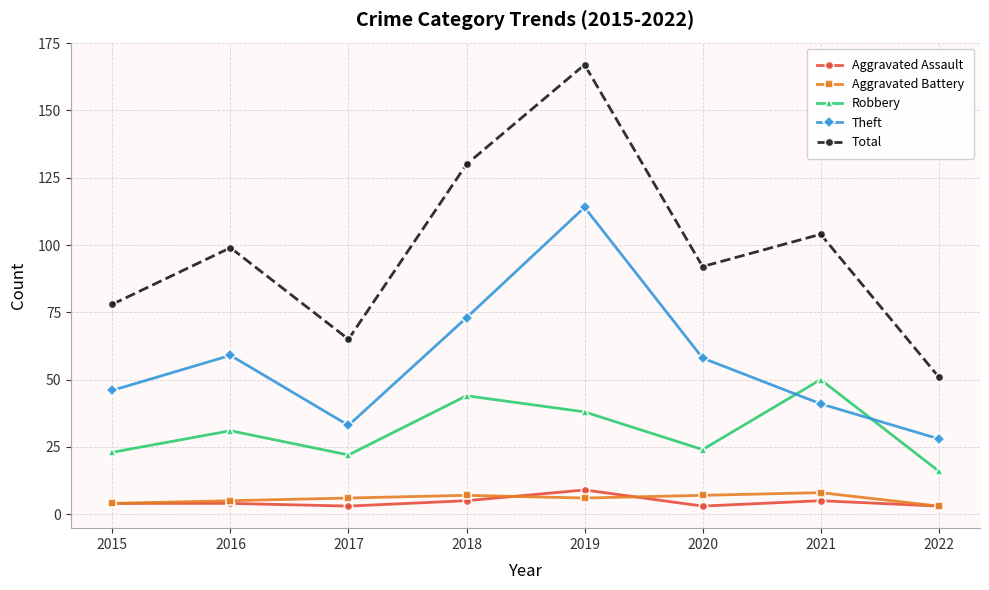

At how many categories does at least one series exceed 129?

2